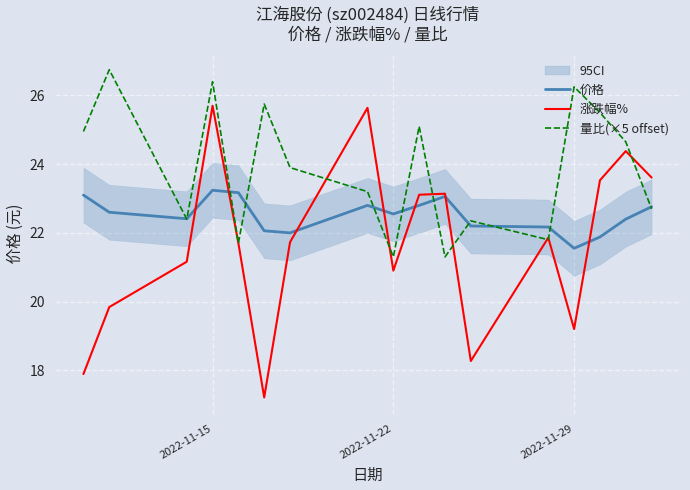

Which series has the widest spread of values?

涨跌幅%